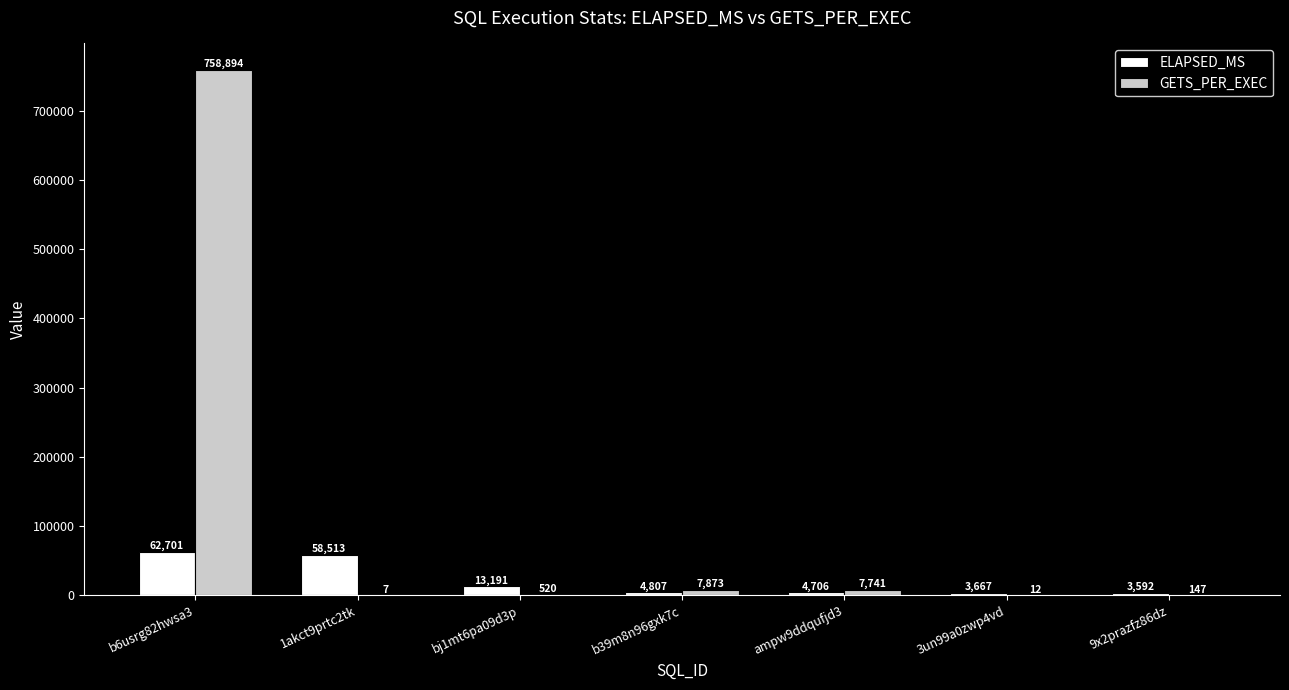

At which category does the chart reach its peak across all series?

b6usrg82hwsa3